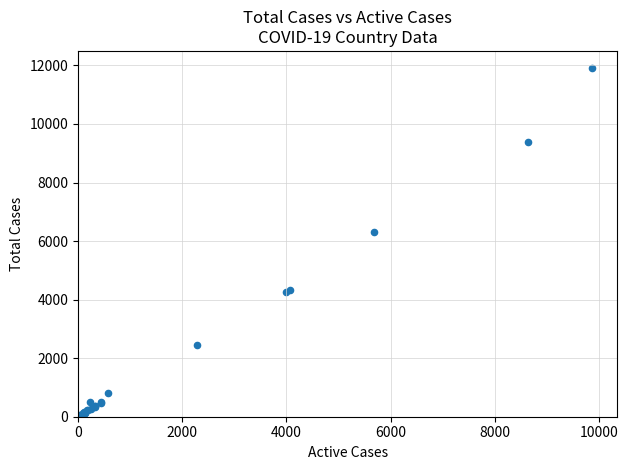

What Y value in the scatter plot is closest to 5950?

6320